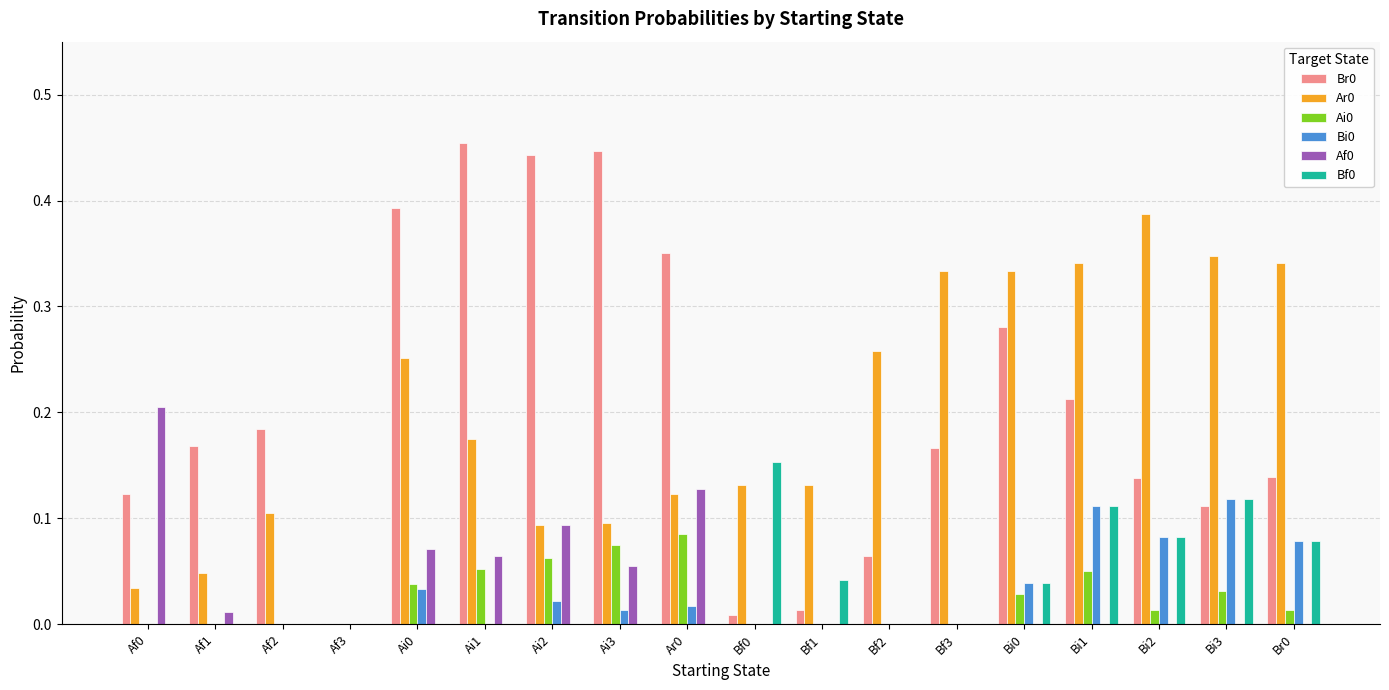

The value of Bf0 at Br0 is 0.1. True or false?

True